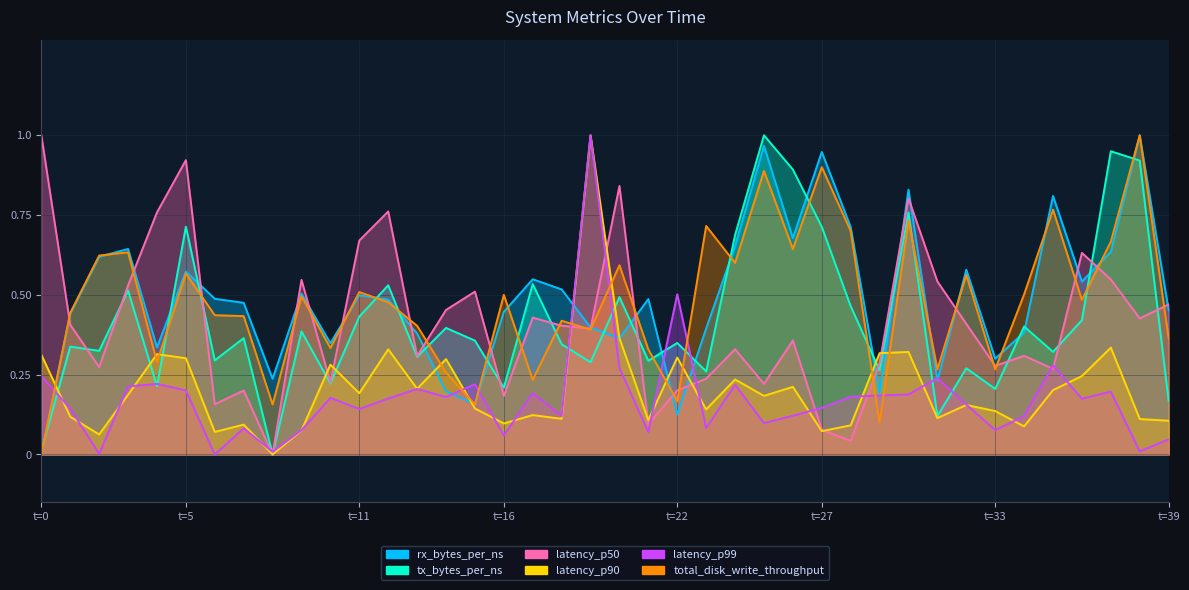

How many lines are shown in the chart?

6